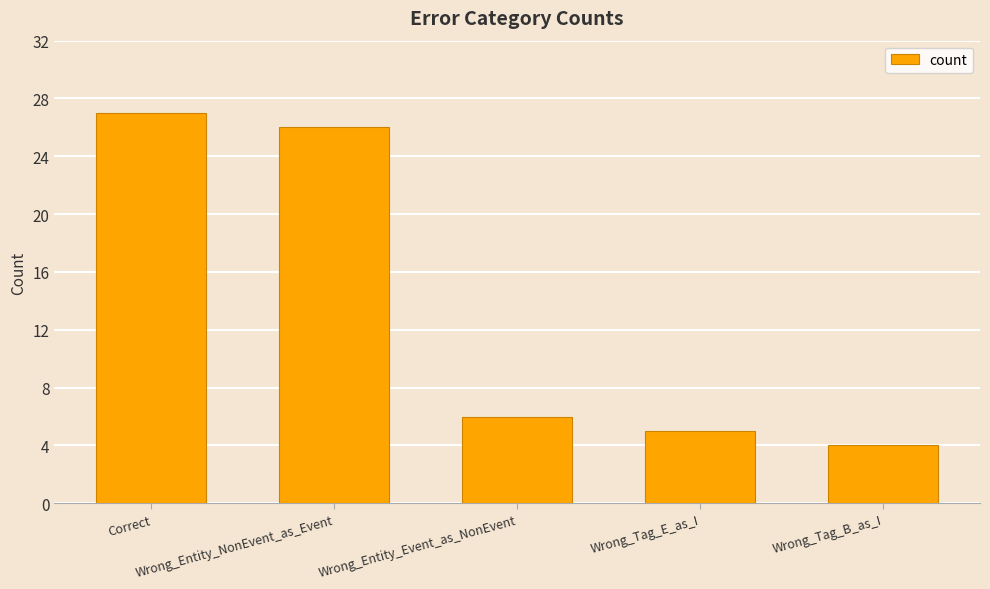

Reading right to left, what are all the values shown in this chart?

4	5	6	26	27